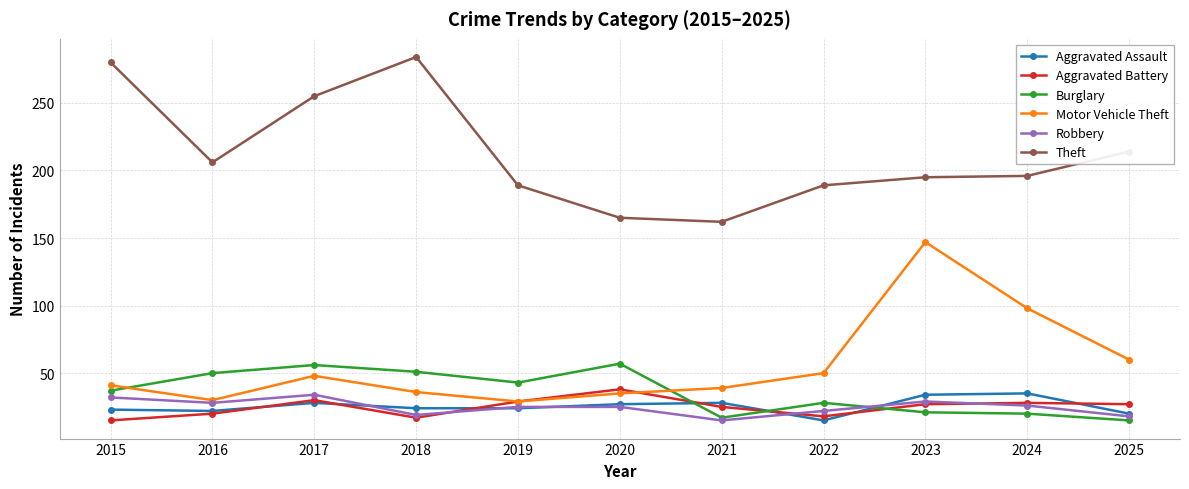

Is it true that Theft equals 195 at 2023?

True